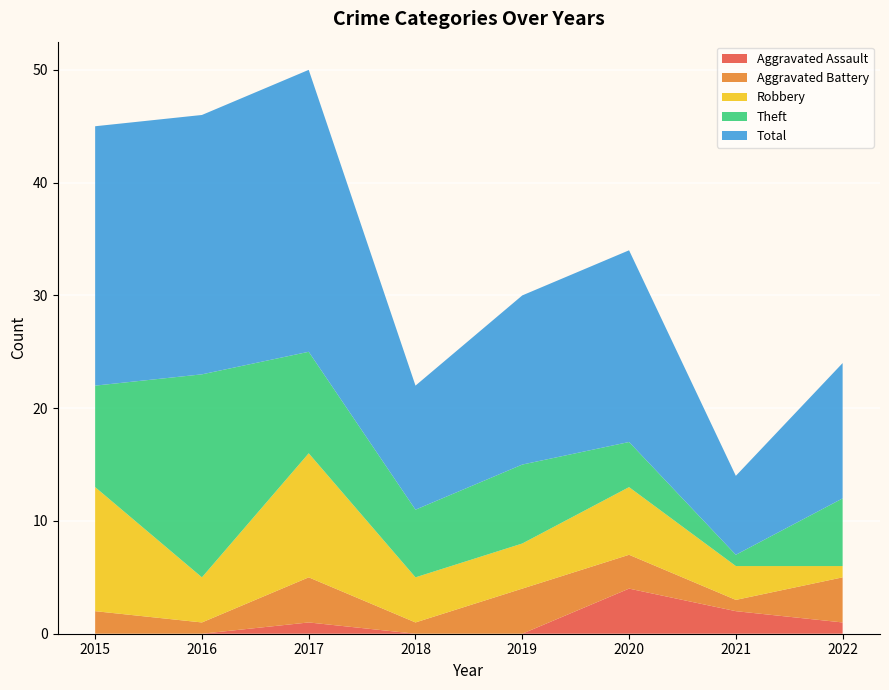

Reading left to right, transcribe all the data shown in this chart.

Aggravated Assault: 0	0	1	0	0	4	2	1
Aggravated Battery: 2	1	4	1	4	3	1	4
Robbery: 11	4	11	4	4	6	3	1
Theft: 9	18	9	6	7	4	1	6
Total: 23	23	25	11	15	17	7	12